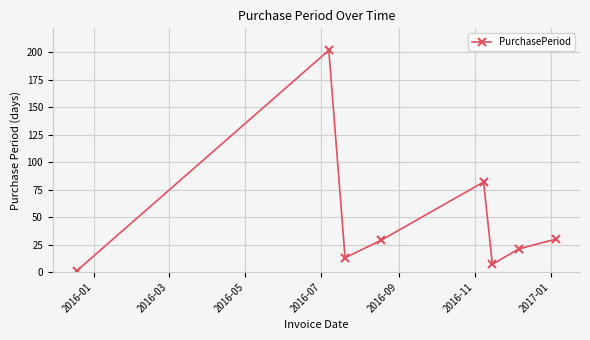

Reading right to left, list all the values displayed in this chart.

30	21	7	82	29	13	202	1